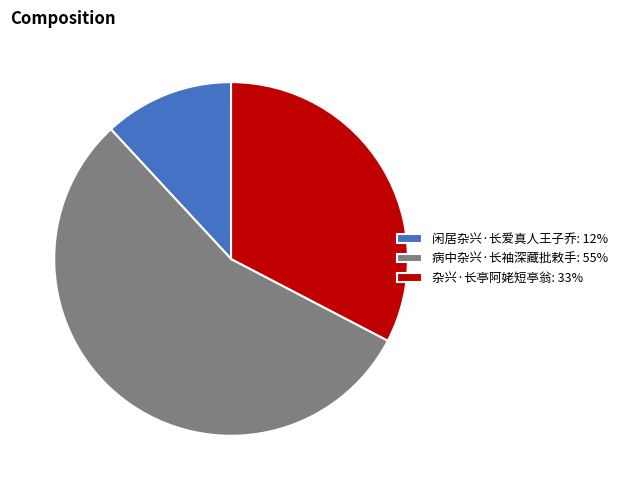

Which slice represents more than half of the pie?

病中杂兴·长袖深藏批敕手